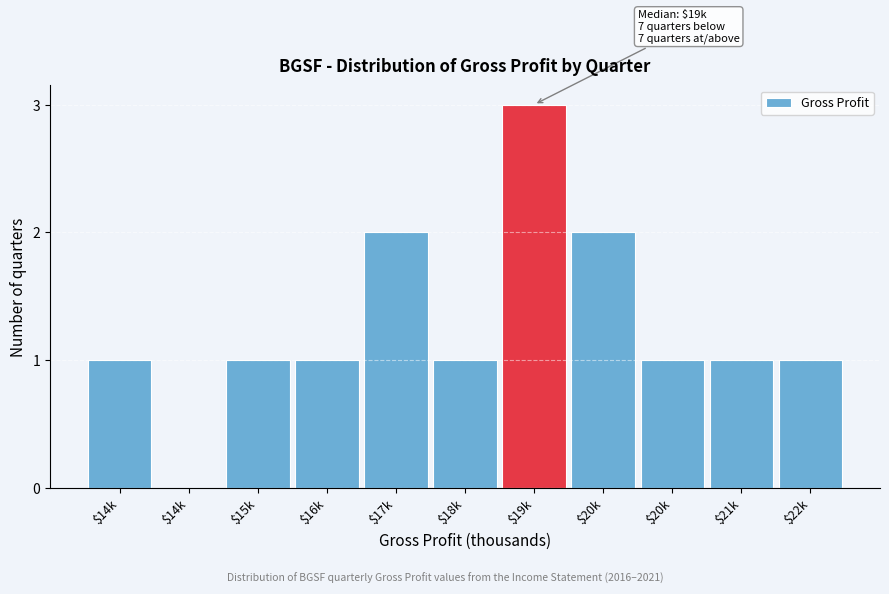

How many data points does each series have?

11